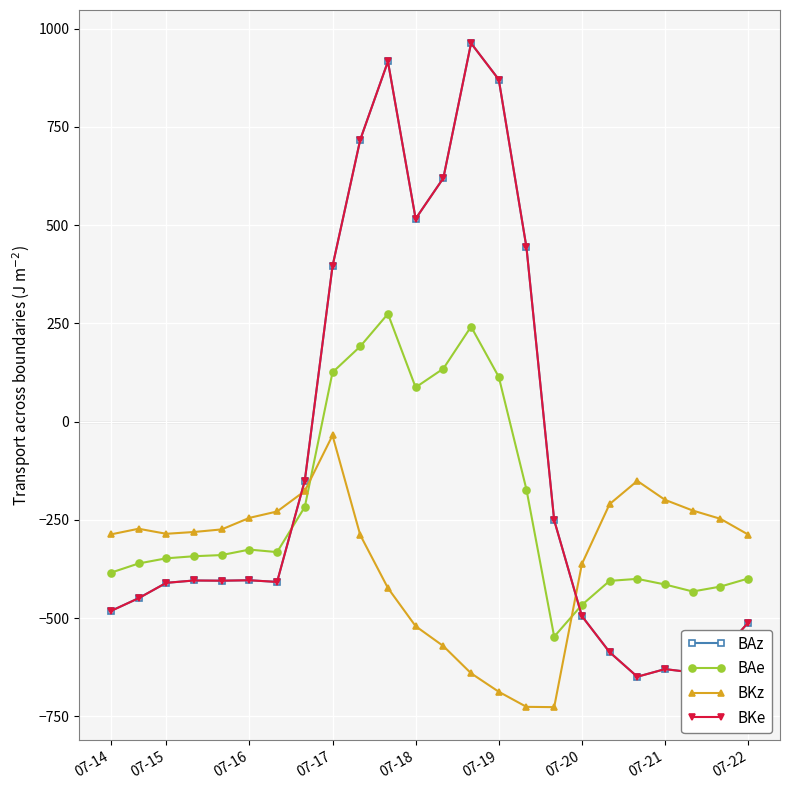

Is this an area chart (filled region under the line)?

No